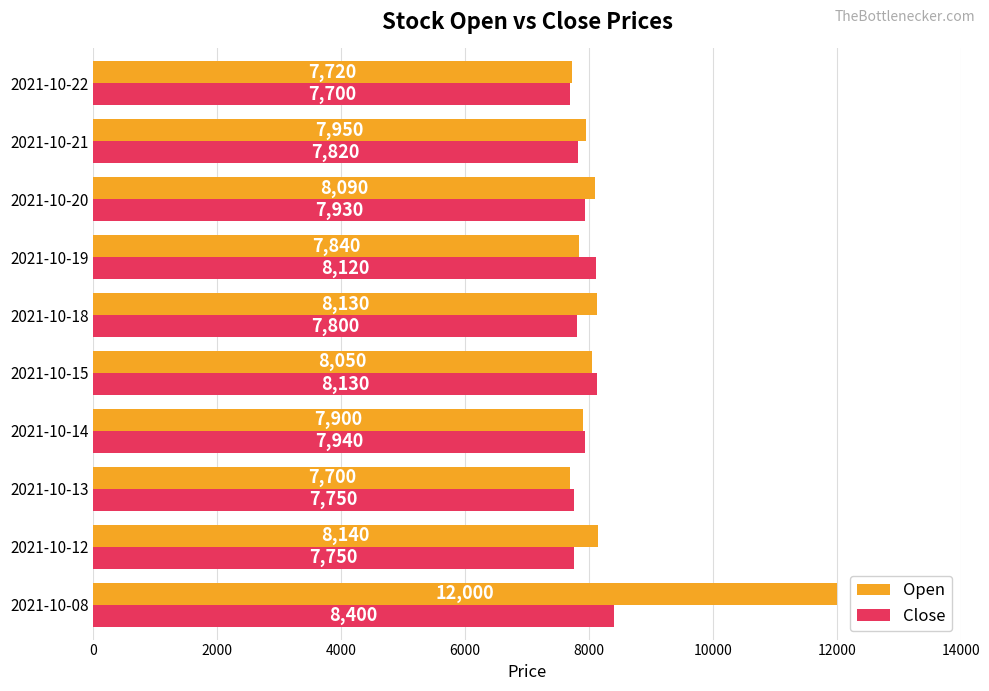

True or false: Close has a value of 1790 at 2021-10-12.

False